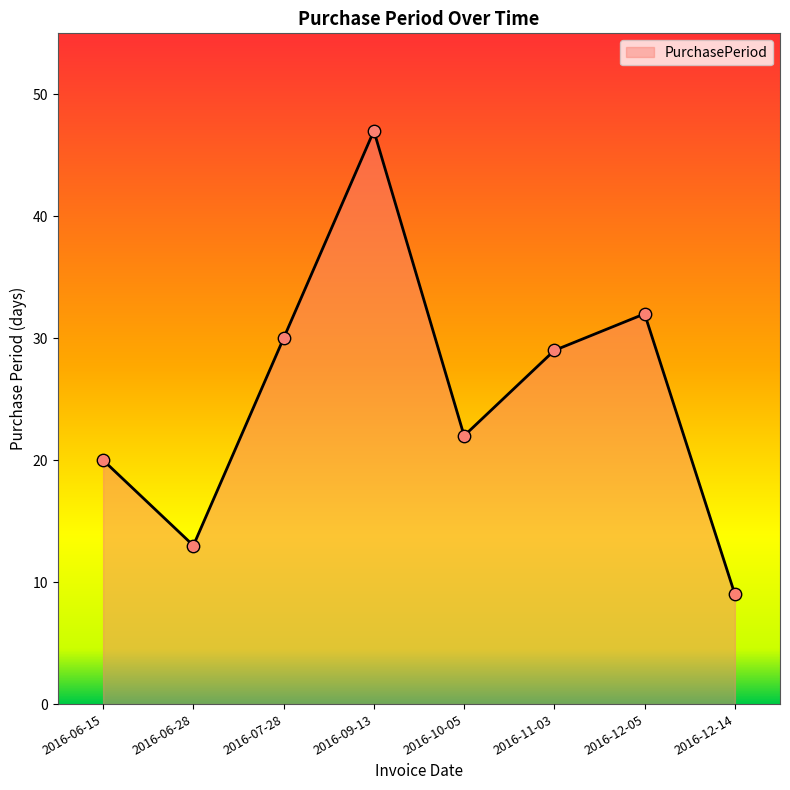

Approximately how many times larger is the value at 2016-11-03 compared to 2016-09-13?

0.6